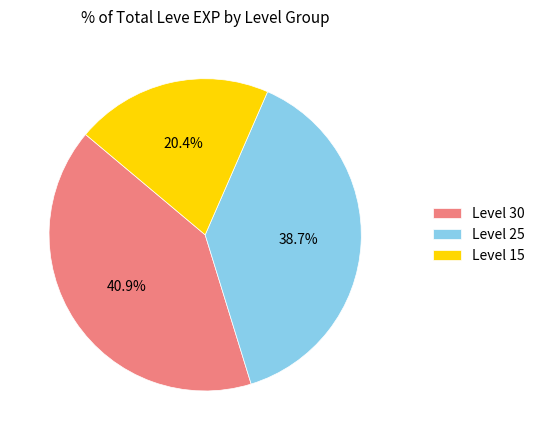

Which category has the biggest portion of the pie?

Level 30